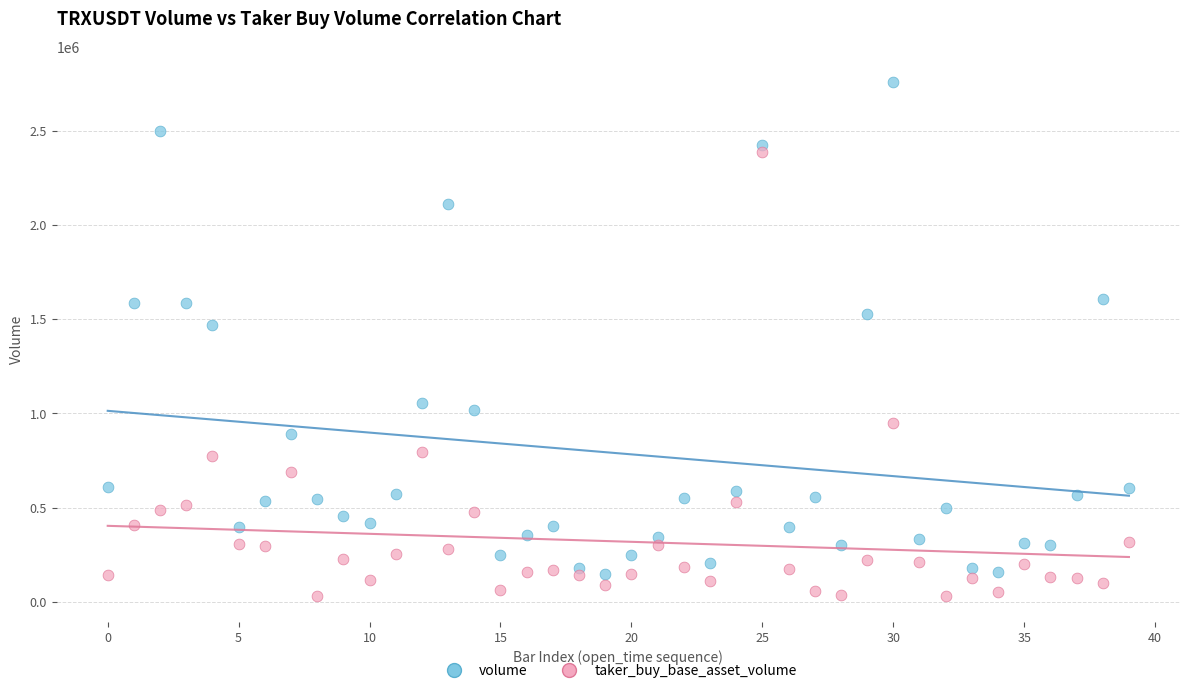

Which series contains the highest Y value?

volume